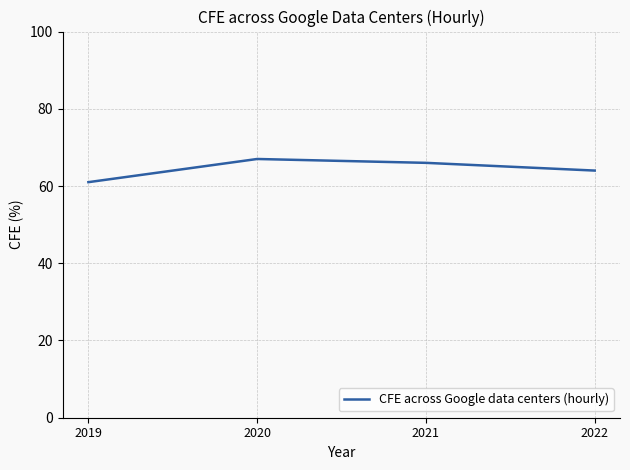

Rank the categories by value from highest to lowest.

2020, 2021, 2022, 2019